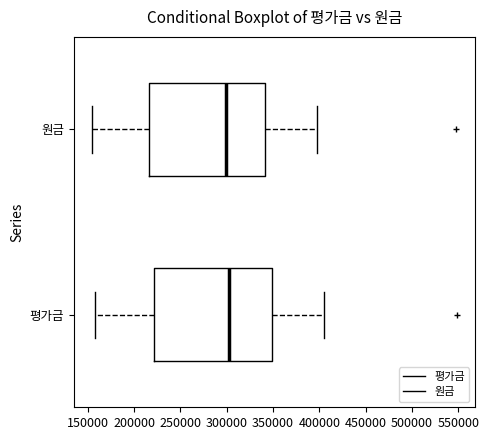

Reading bottom to top, read every box against the x-axis: the position of its median line, the range the box covers, and the ends of its whiskers. The values are not printed on the chart, so give them approximately, as read against the axis.

평가금: median 300000, box 220000 to 350000, whiskers 160000 to 405000
원금: median 300000, box 215000 to 340000, whiskers 155000 to 395000